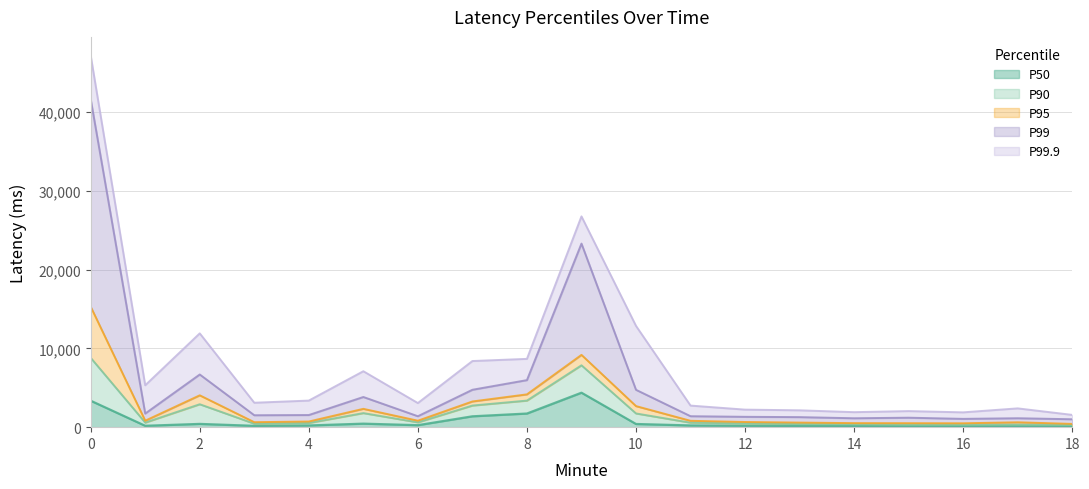

Reading left to right, extract all data points from this chart.

P50: 0=3358.2	1=175.3	2=414.8	3=169.9	4=215.6	5=446.6	6=252.9	7=1378.2	8=1730.7	9=4375.5	10=403.8	11=219.9	12=181.3	13=154.1	14=135.5	15=115.2	16=109.6	17=105.2	18=94.2
P90: 0=8807.3	1=580.7	2=2910.4	3=443.0	4=530.2	5=1786.8	6=611.3	7=2745.7	8=3374.6	9=7855.2	10=1741.5	11=572.5	12=473.3	13=390.7	14=352.0	15=298.6	16=295.8	17=330.9	18=273.1
P95: 0=15296.4	1=820.9	2=4044.0	3=633.1	4=717.0	5=2327.5	6=822.4	7=3263.4	8=4164.9	9=9178.3	10=2674.4	11=808.4	12=655.8	13=581.6	14=512.4	15=504.5	16=492.7	17=620.3	18=413.5
P99: 0=41654.0	1=1729.0	2=6687.4	3=1515.3	4=1540.6	5=3831.5	6=1388.8	7=4748.5	8=5972.9	9=23306.5	10=4743.0	11=1392.3	12=1314.8	13=1276.1	14=1131.5	15=1202.8	16=1054.1	17=1134.7	18=1005.0
P99.9: 0=47191.0	1=5318.0	2=11908.0	3=3102.0	4=3375.0	5=7102.0	6=3061.0	7=8397.0	8=8672.0	9=26763.0	10=12856.0	11=2741.0	12=2227.0	13=2140.0	14=1906.0	15=2042.0	16=1882.0	17=2386.0	18=1559.0